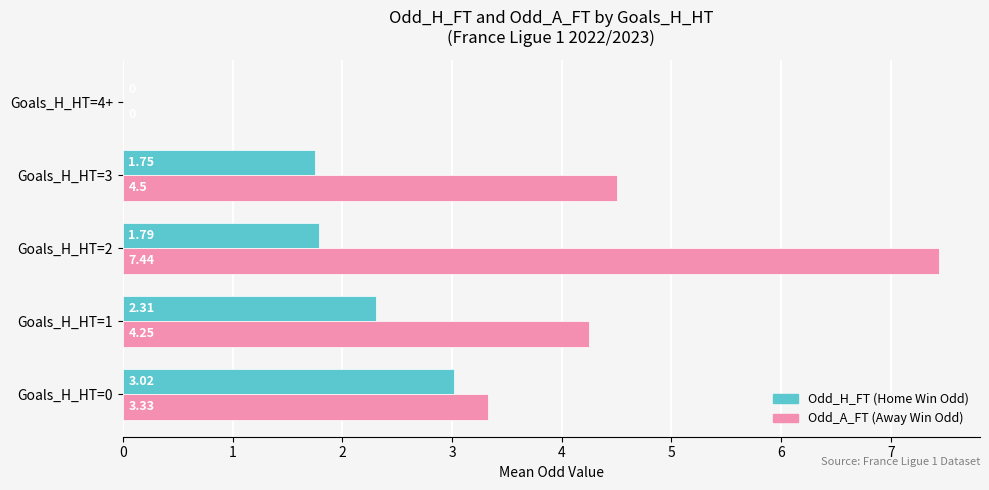

At which category is the sum across all series the highest?

Goals_H_HT=2